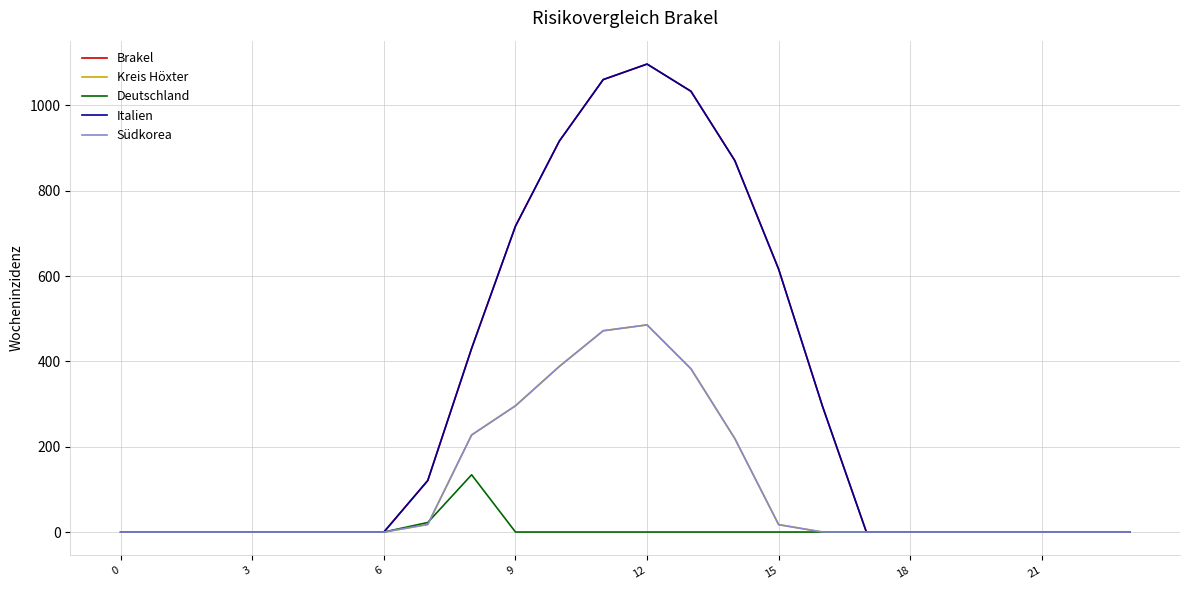

Which label corresponds to the largest value in the chart?

12